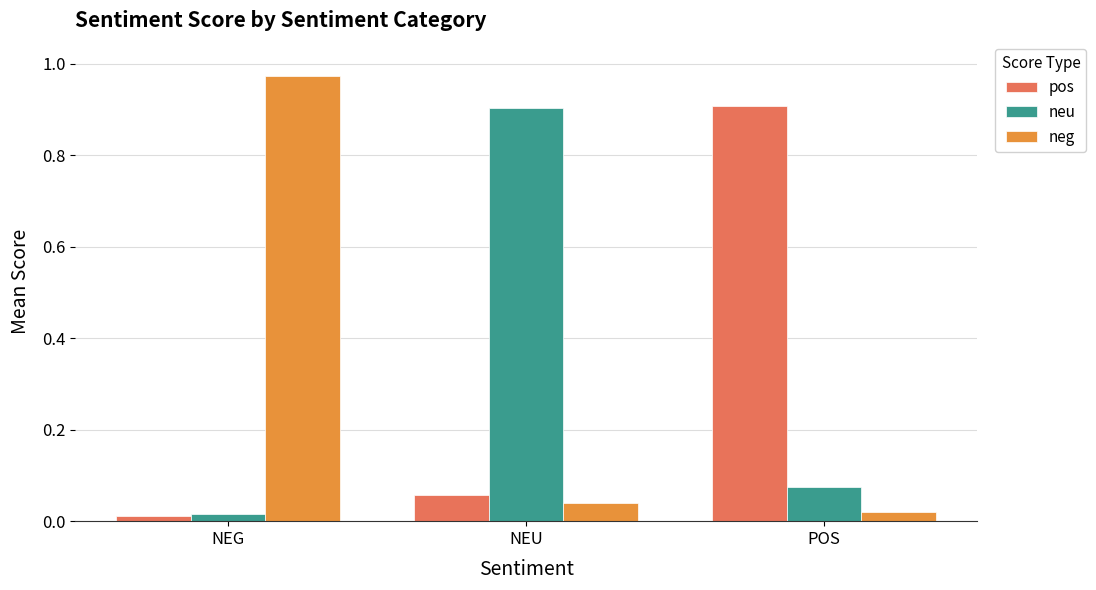

At how many categories does at least one series exceed 0?

3